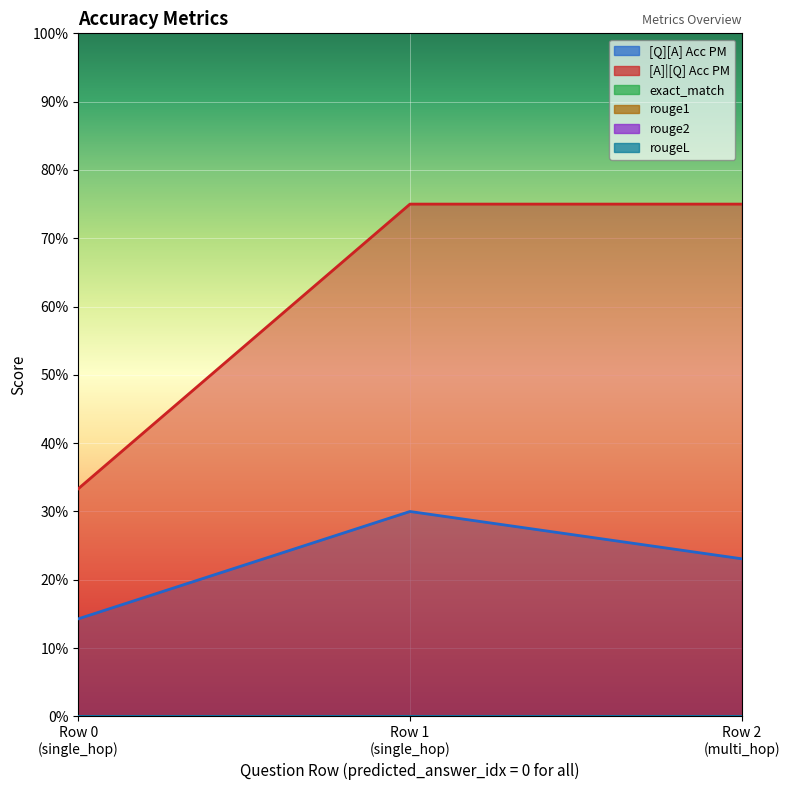

How many data points does each series have?

3